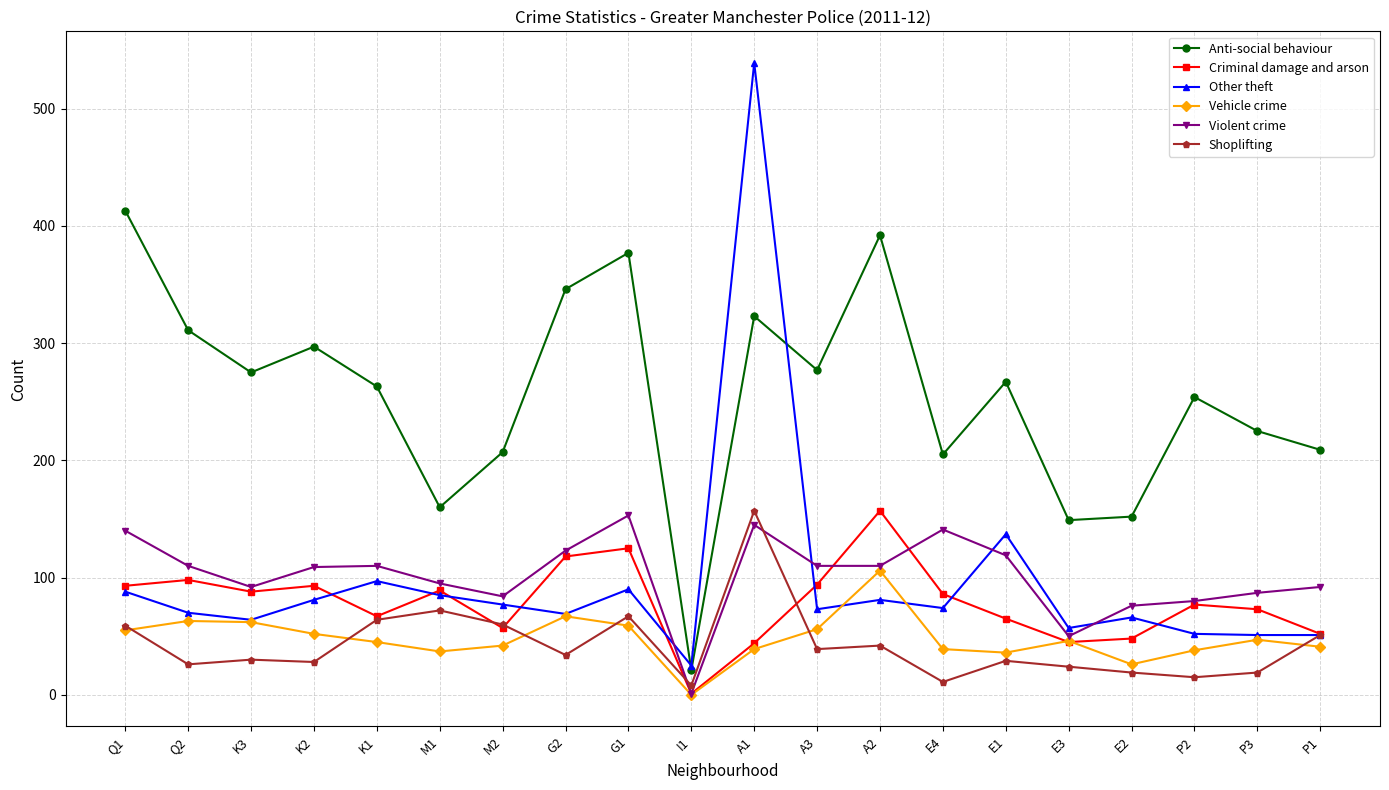

What is the label of the 14th point from the left?

E4